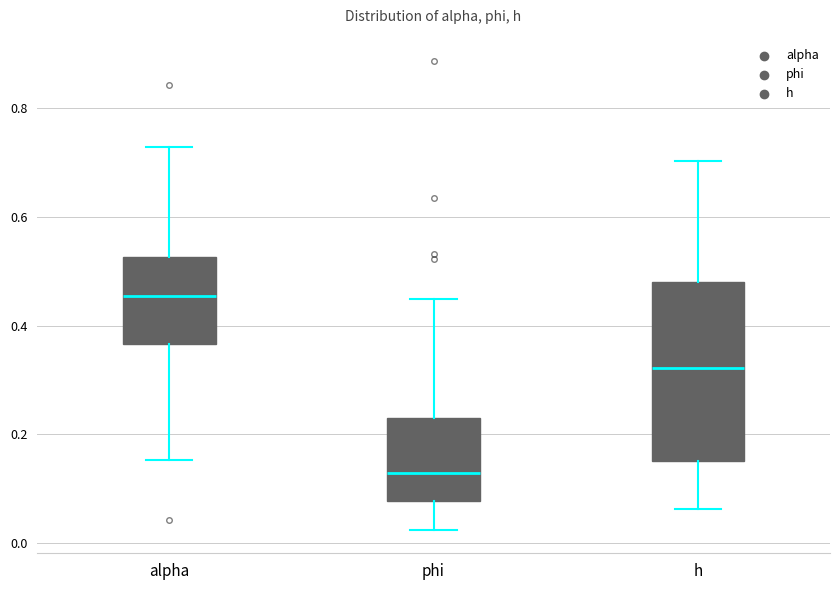

Which box's median line is the highest?

alpha